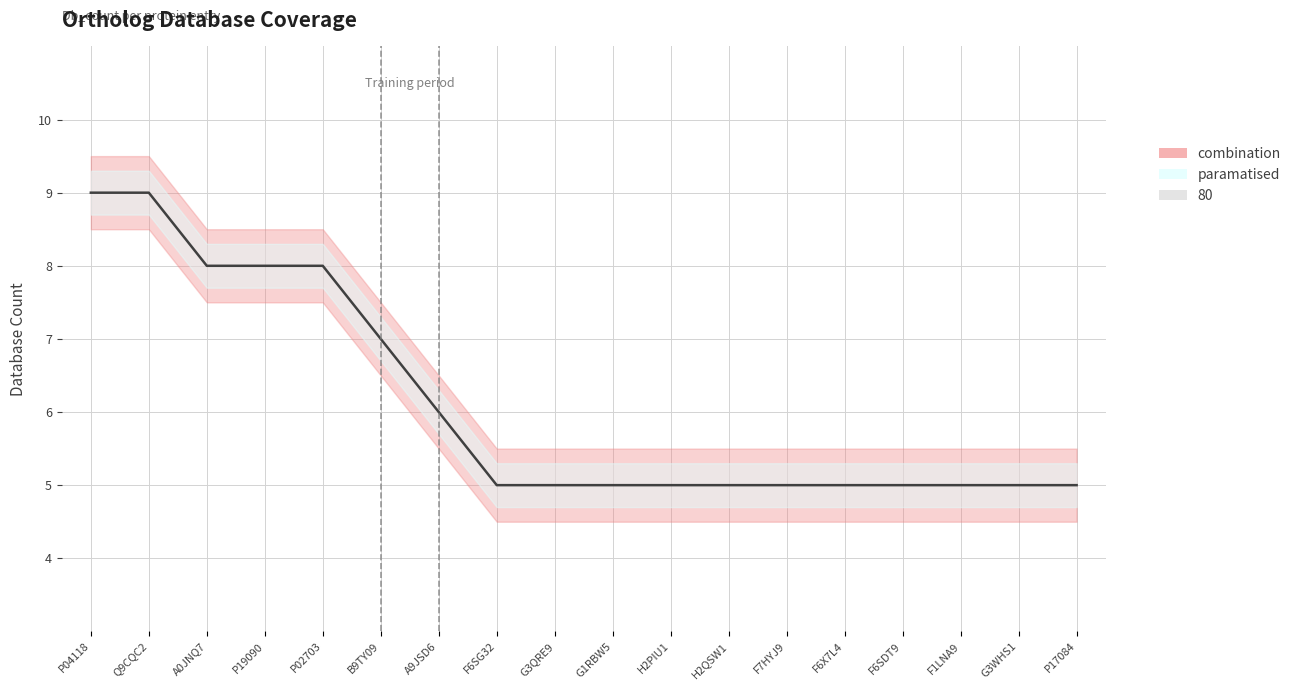

Rank the series by their average value, from highest to lowest.

upper_band, Db_count, lower_band